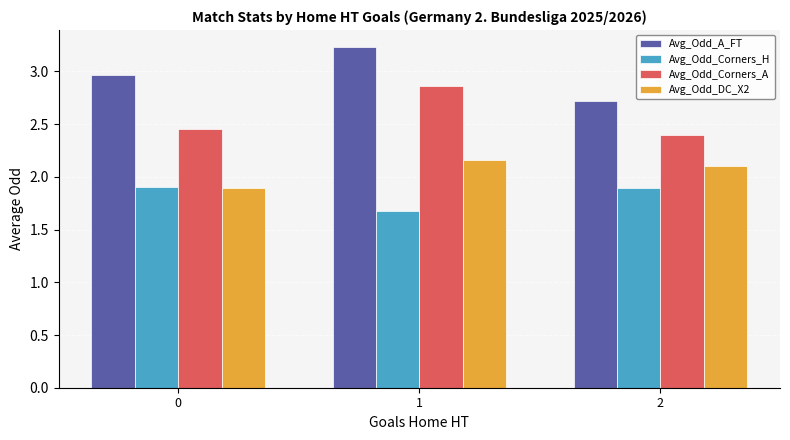

Is the value of Avg_Odd_DC_X2 at 1 greater than the value of Avg_Odd_Corners_H at 0?

Yes